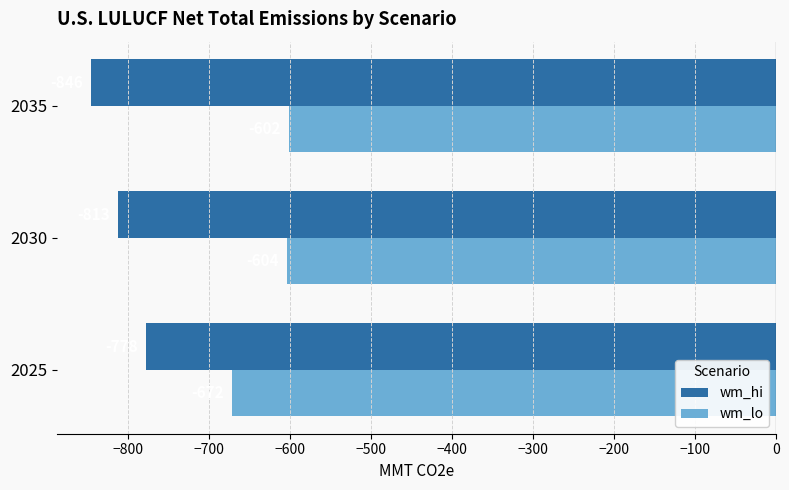

Which label corresponds to the smallest value in the chart?

2035